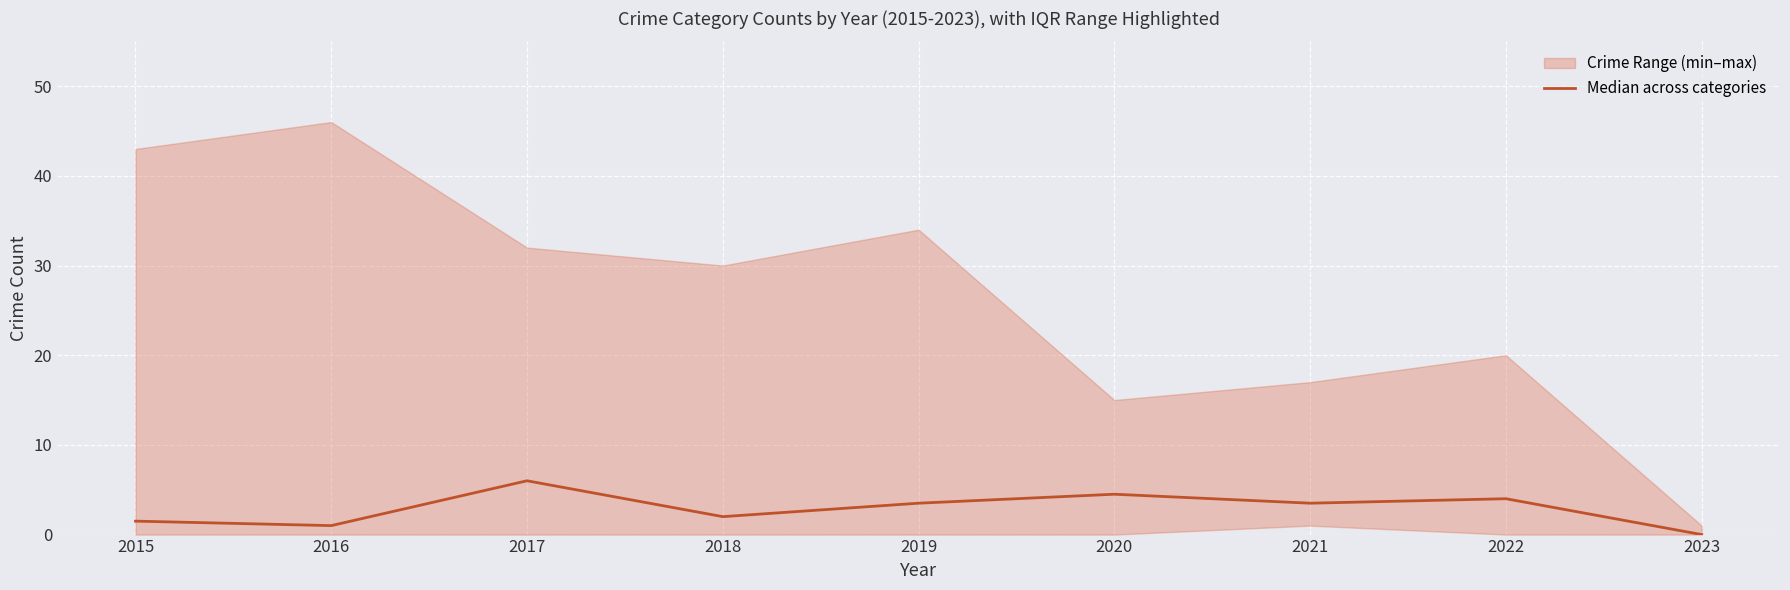

True or false: there are more than 0 points higher than both neighbors.

True